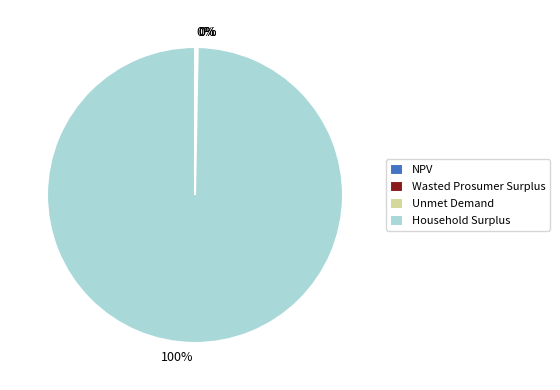

To the nearest percent, what is the difference between the largest and smallest slice percentages?

100%